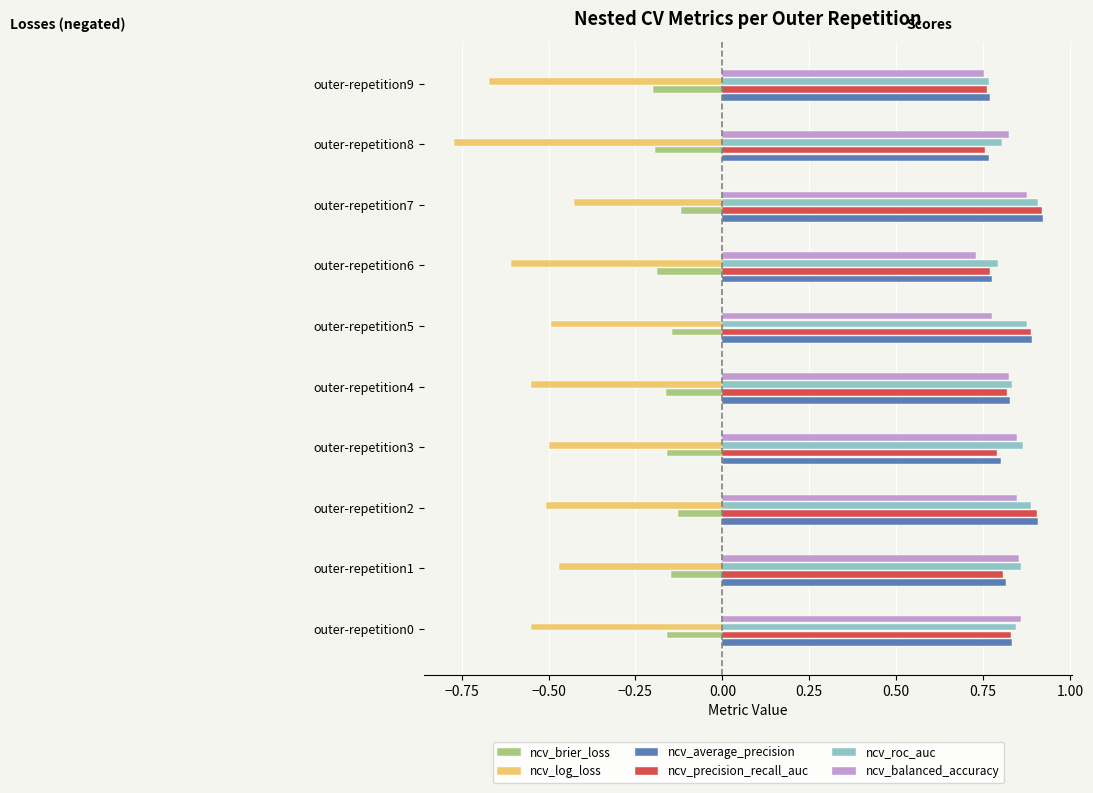

What is the difference between the highest and lowest values at outer-repetition3?

1.4